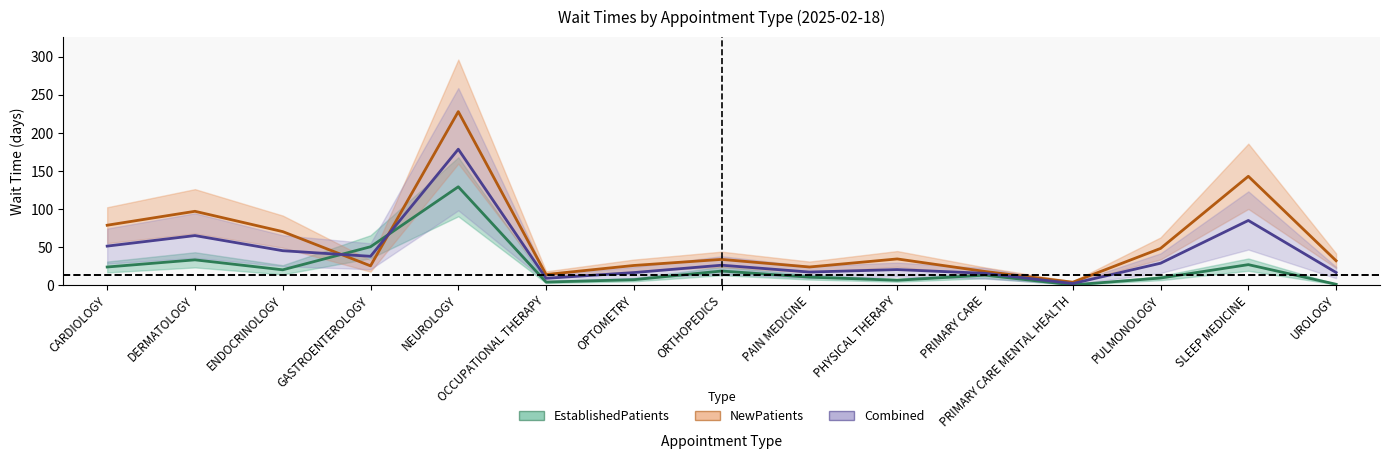

What is the difference between the second highest and minimum values in the EstablishedPatients series?

50.1